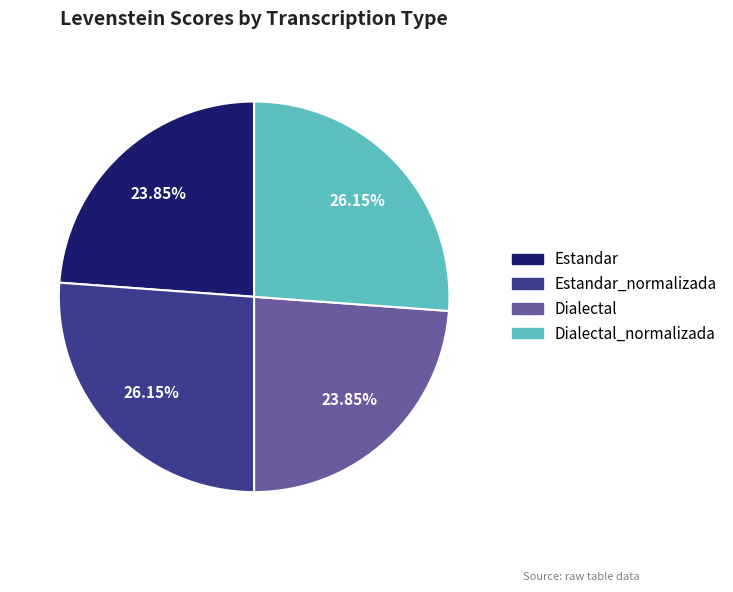

Combined, what portion of the pie is Estandar and Dialectal_normalizada?

50.0%